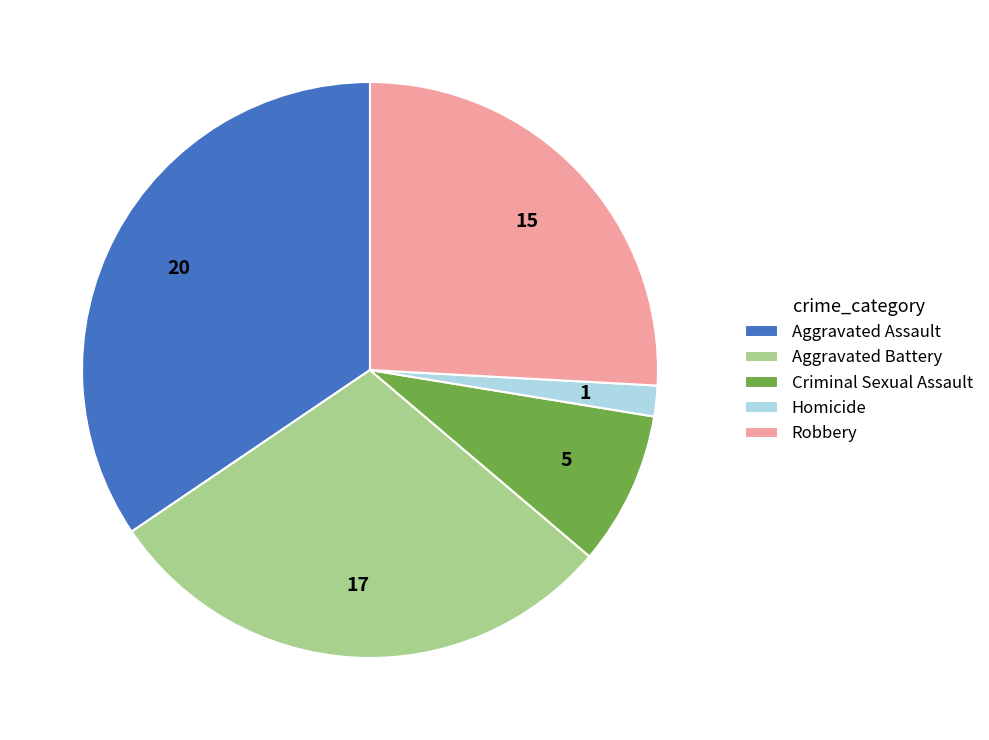

Is there any slice that represents more than half of the pie?

No